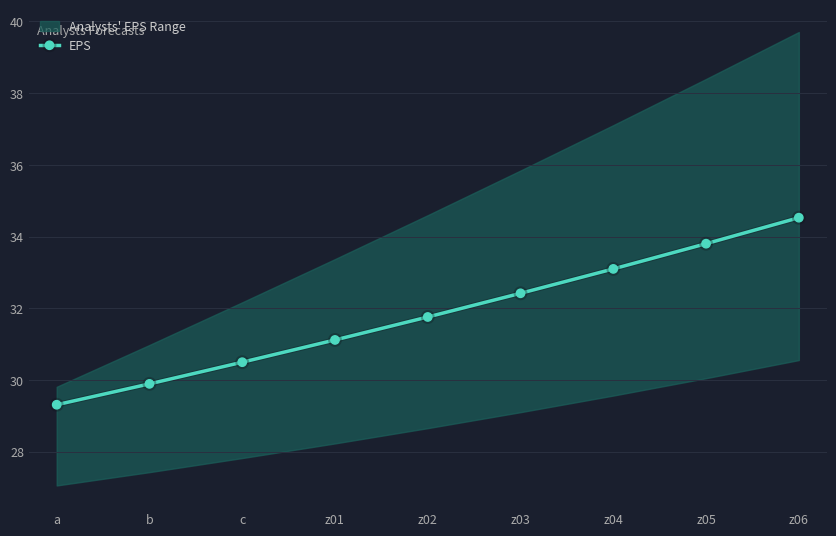

Reading left to right, transcribe all the data shown in this chart.

29.3	29.9	30.5	31.1	31.8	32.4	33.1	33.8	34.5